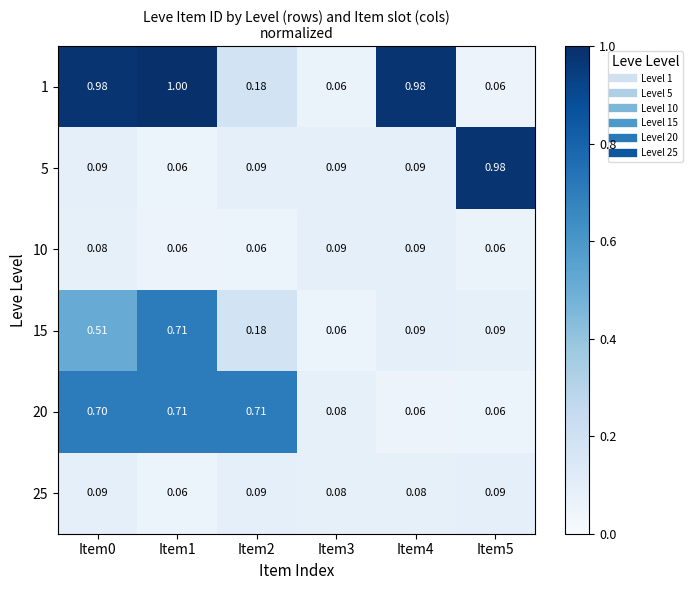

Is the value of 20 at Item1 greater than the value of 5 at Item5?

No